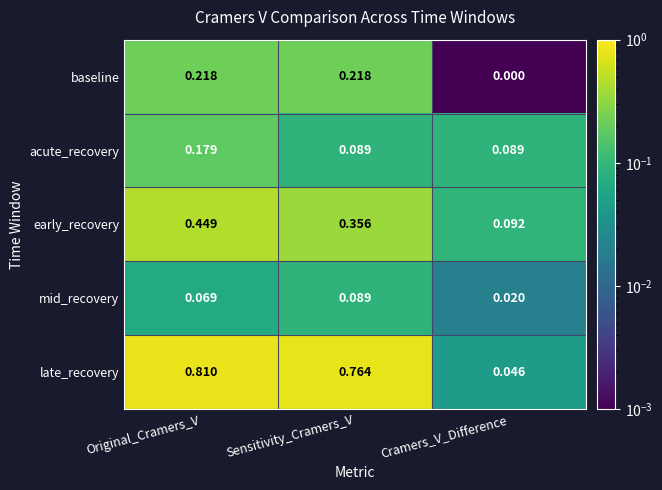

At which label is late_recovery closest to 0?

Cramers_V_Difference